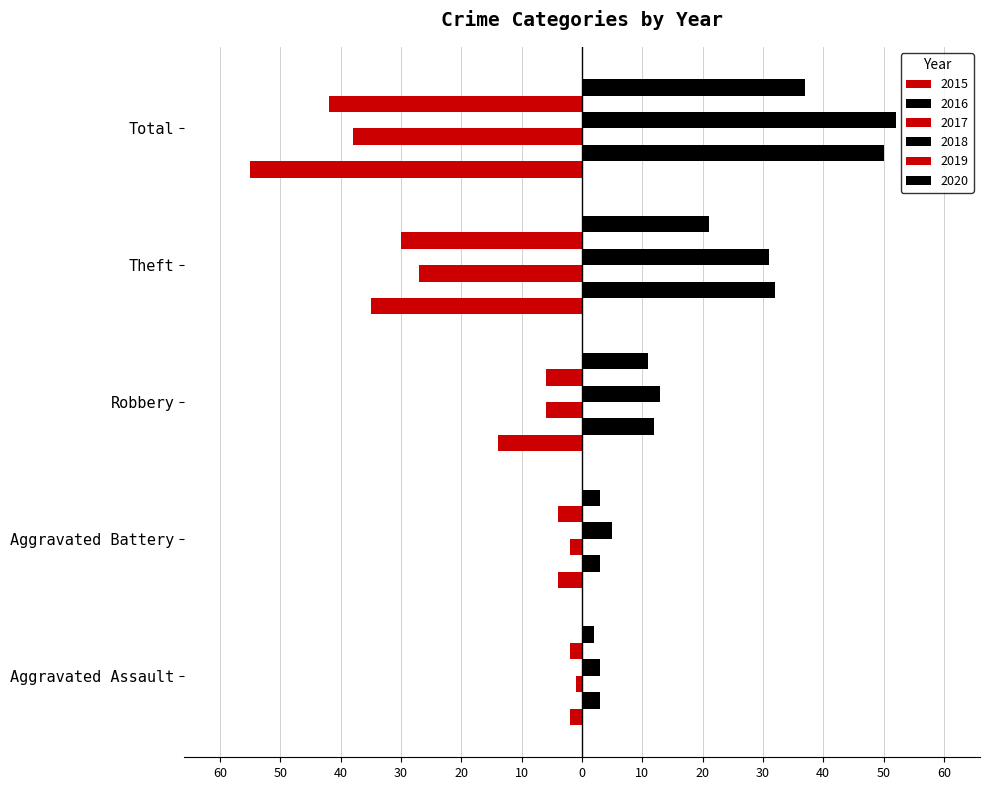

How many series are shown in this chart?

6